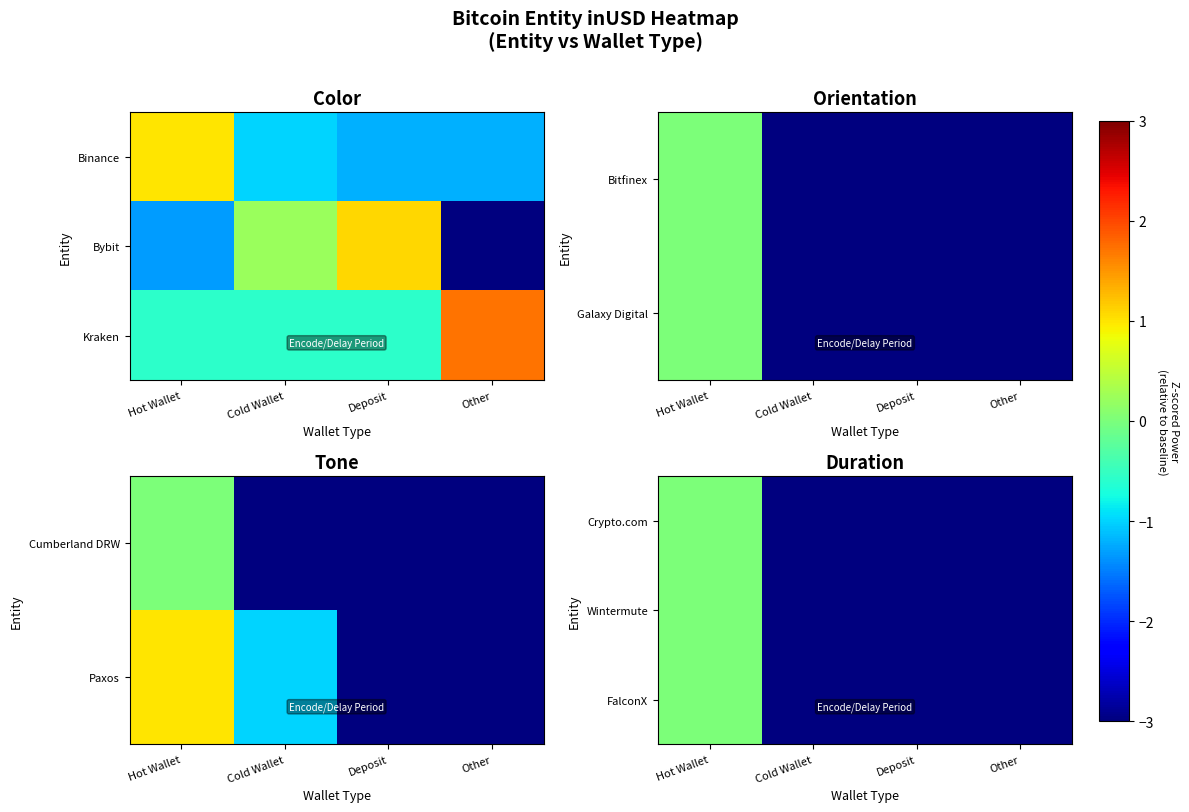

True or false: Crypto.com has a value of -1403819279.6 at Other.

False